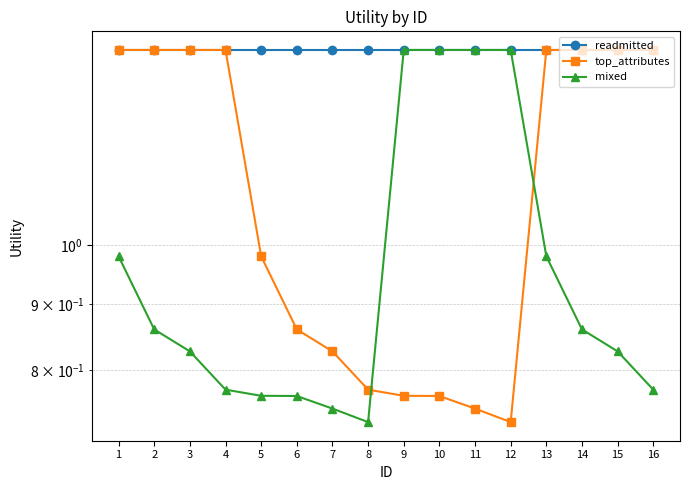

True or false: top_attributes and readmitted intersect in this chart.

False